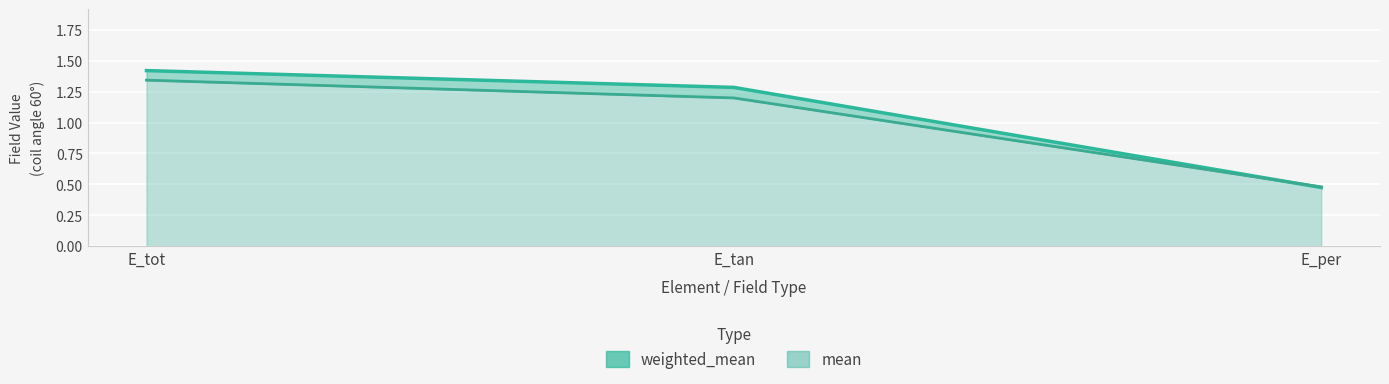

True or false: weighted_mean has a value of 1.3 at E_tan.

True